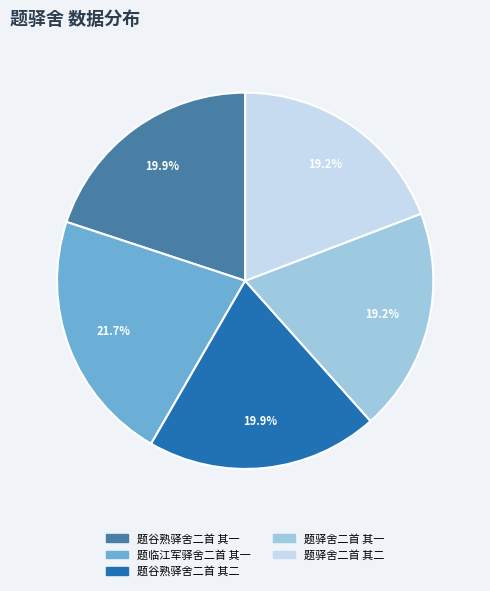

How many segments does this pie chart have?

5